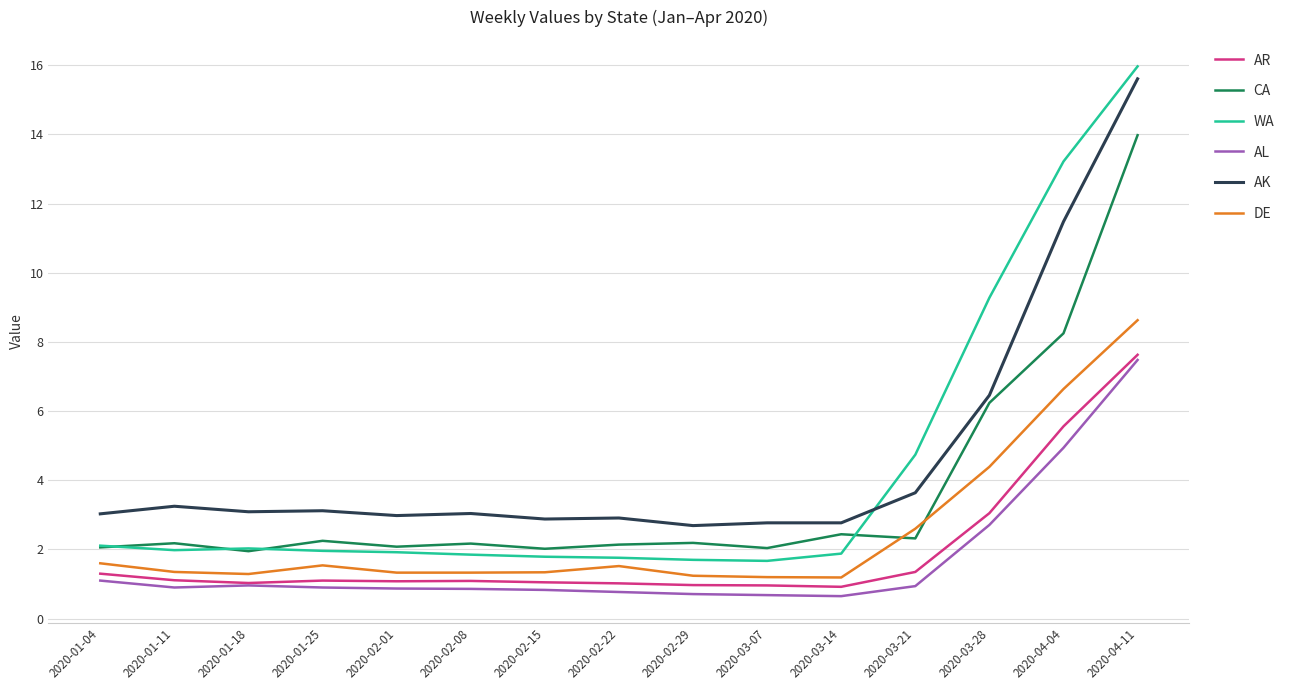

List the series in order of their peak value, highest first.

WA, AK, CA, DE, AR, AL